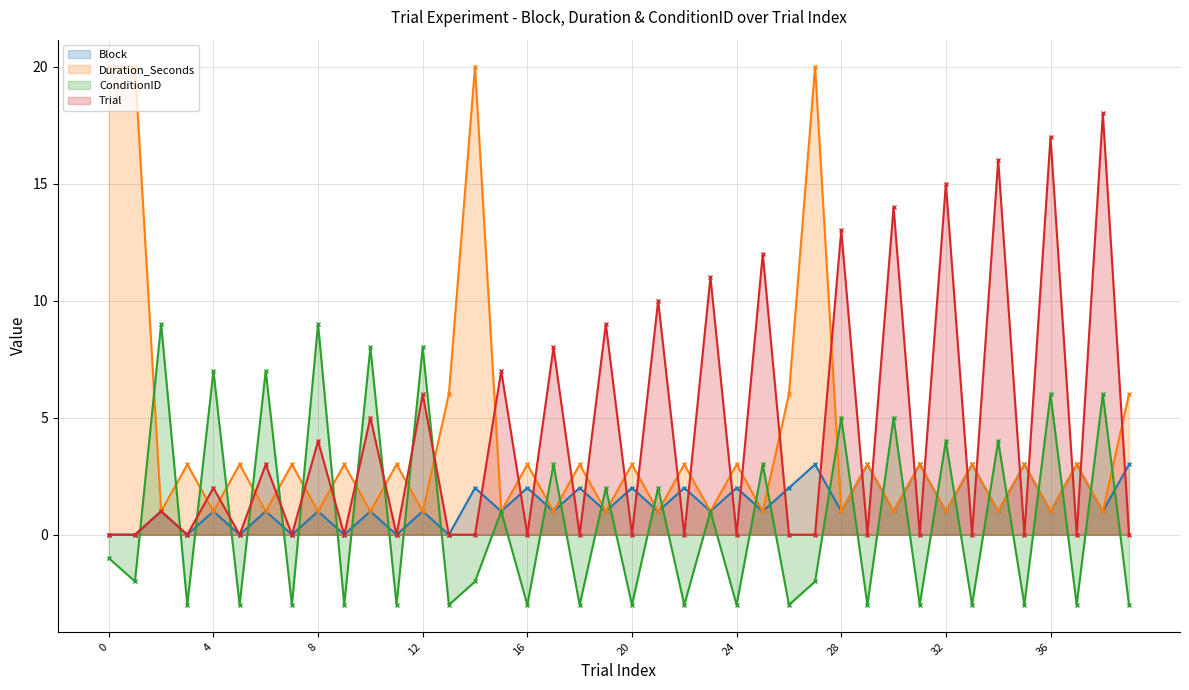

What is the value of the Duration_Seconds point at the 39th from the left?

1